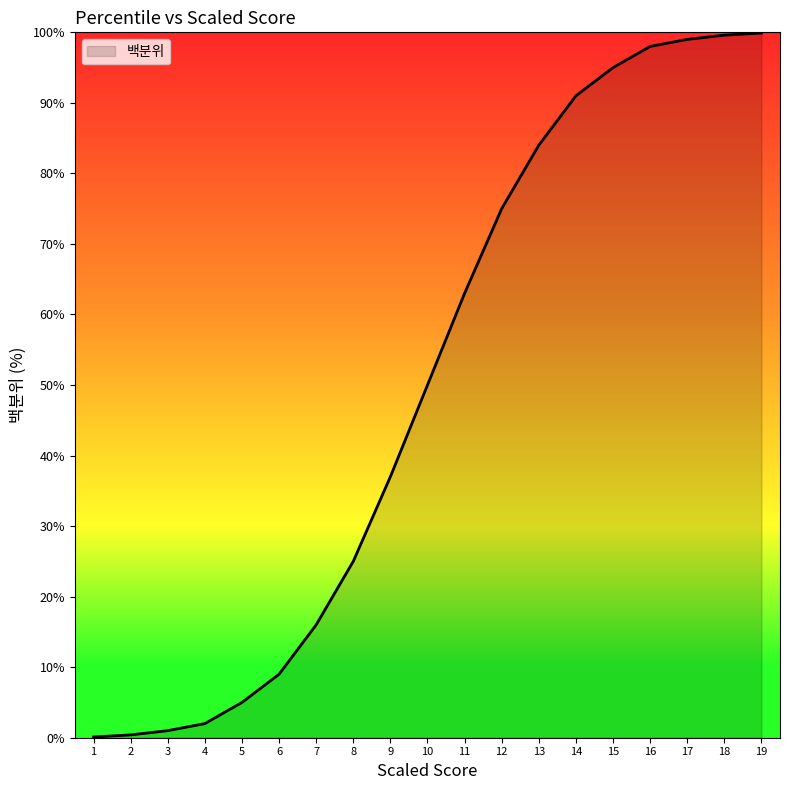

Which has a higher value, 2 or 8?

8